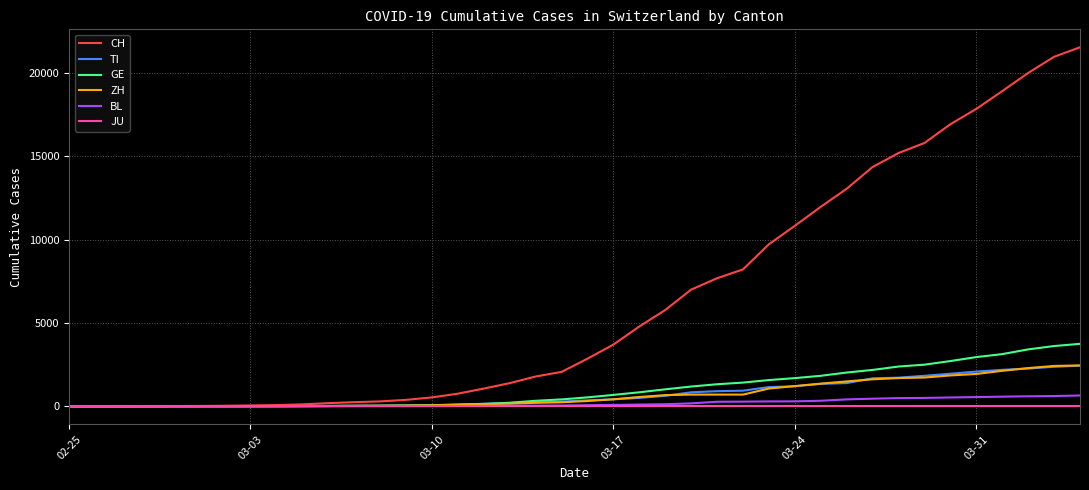

How many distinct data groups are displayed?

6